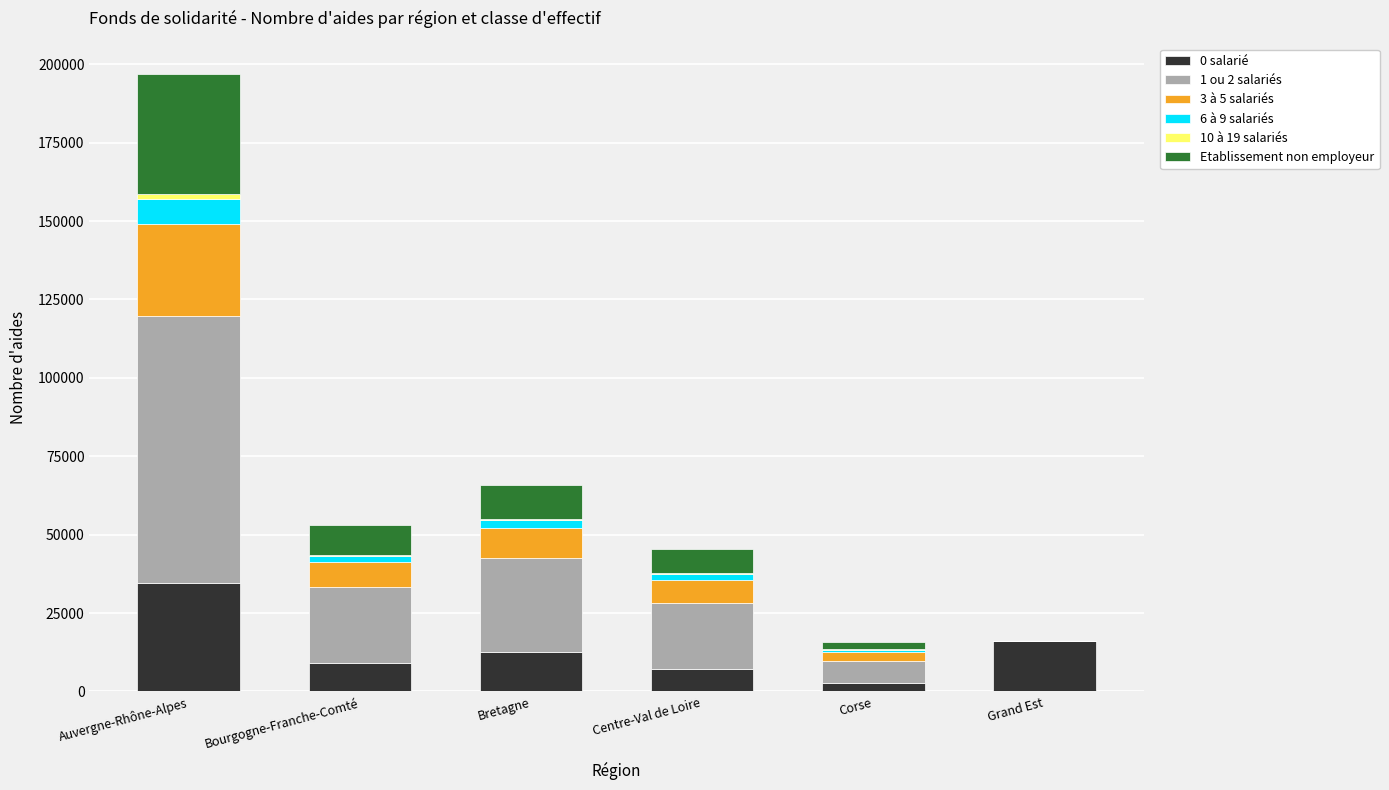

Which category has the highest value in the 0 salarié series?

Auvergne-Rhône-Alpes